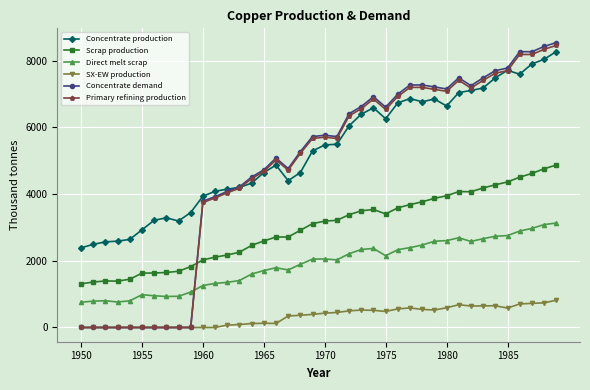

What is the lowest value of the Concentrate production series?

2385.7